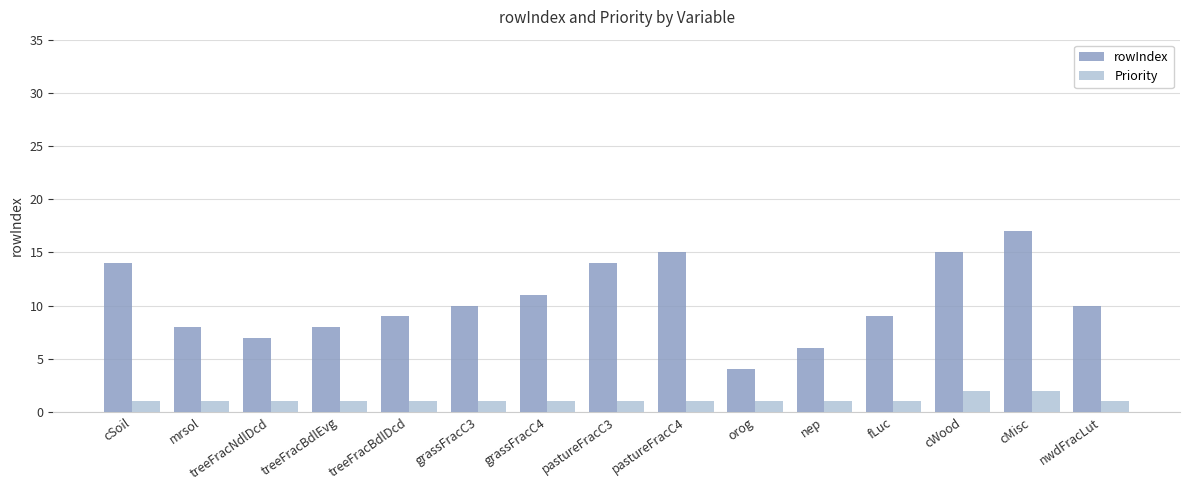

What is the value of the Priority bar at the 7th from the left?

1